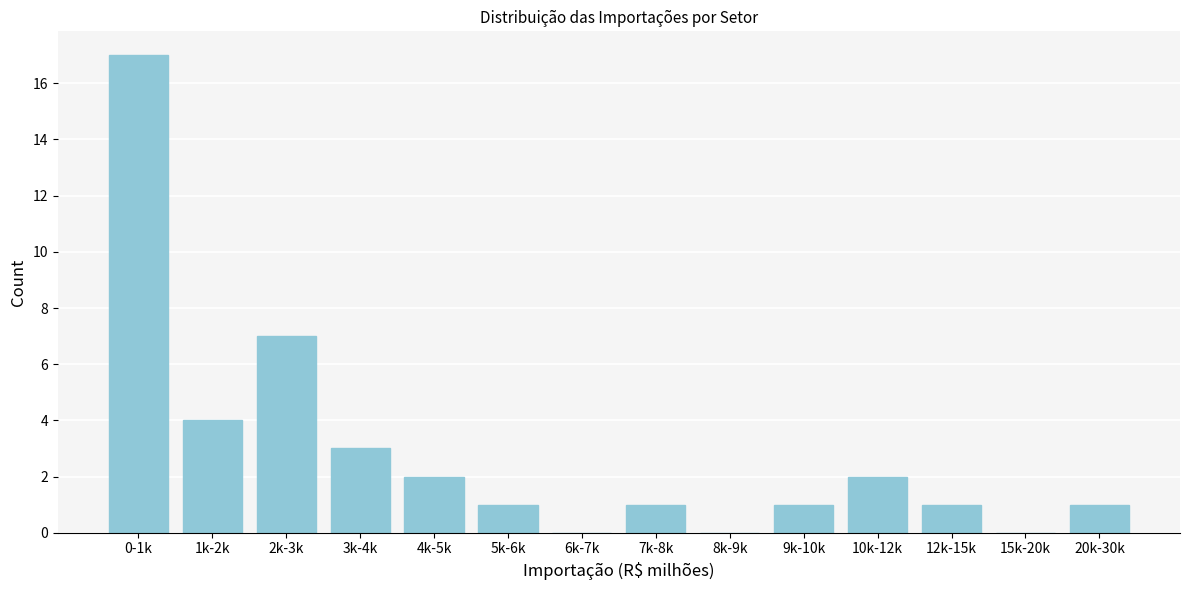

Reading left to right, extract all data points from this chart.

0-1k=17	1k-2k=4	2k-3k=7	3k-4k=3	4k-5k=2	5k-6k=1	6k-7k=0	7k-8k=1	8k-9k=0	9k-10k=1	10k-12k=2	12k-15k=1	15k-20k=0	20k-30k=1